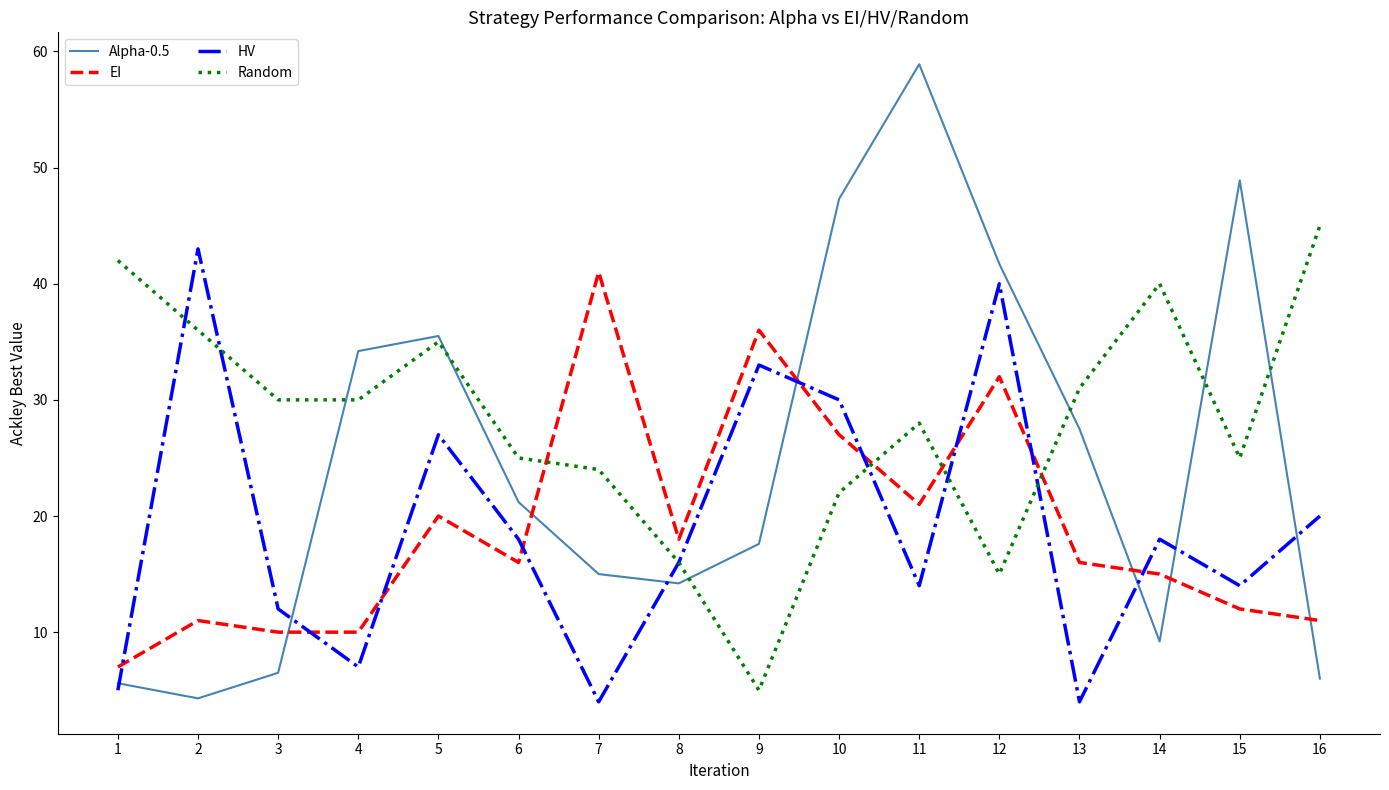

What is the difference between the highest and lowest values at 4?

27.2